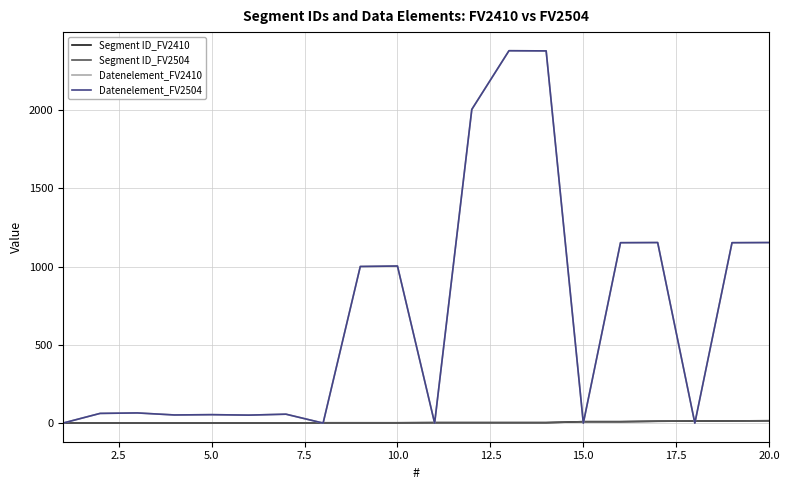

What is the difference between the maximum and minimum values in the Segment ID_FV2504 series?

14